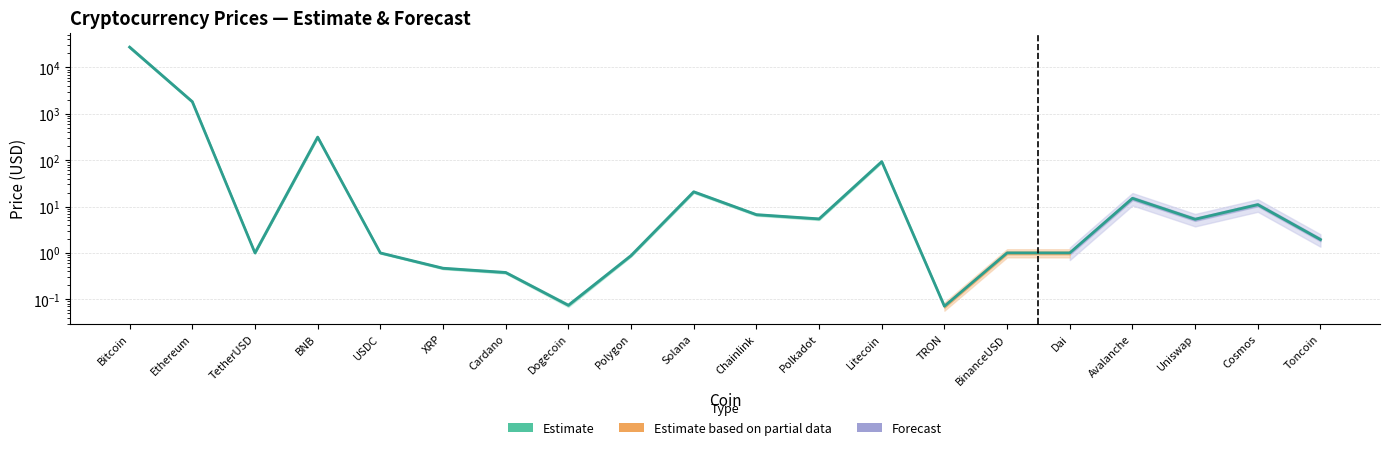

Reading left to right, extract all data points from this chart.

Bitcoin=27376.6	Ethereum=1824.5	TetherUSD=1.0	BNB=314.2	USDC=1.0	XRP=0.5	Cardano=0.4	Dogecoin=0.1	Polygon=0.9	Solana=20.8	Chainlink=6.7	Polkadot=5.4	Litecoin=93.0	TRON=0.1	BinanceUSD=1.0	Dai=1.0	Avalanche=15.0	Uniswap=5.3	Cosmos=11.0	Toncoin=1.9